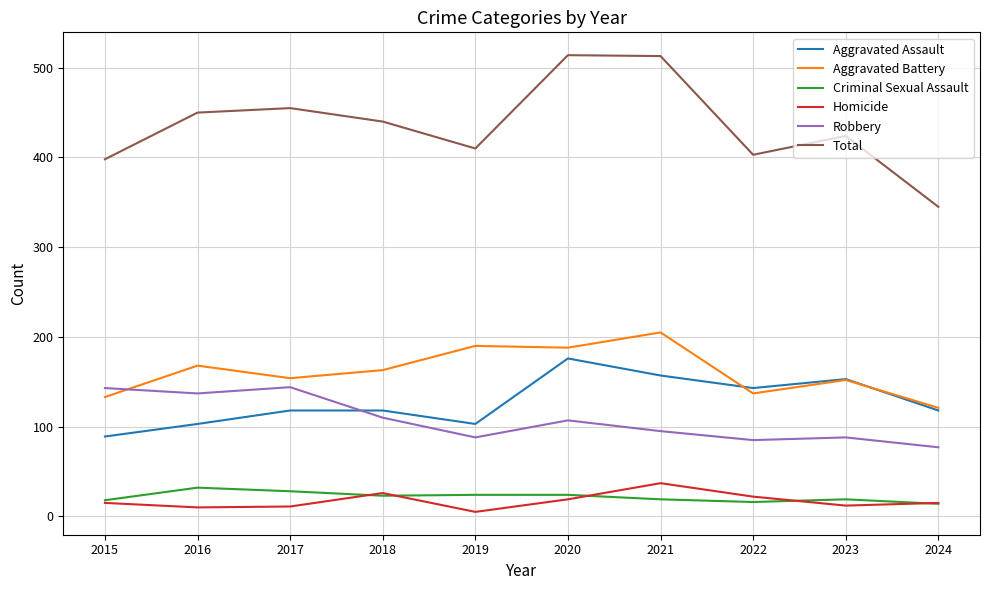

Is it true that Robbery equals 85 at 2022?

True